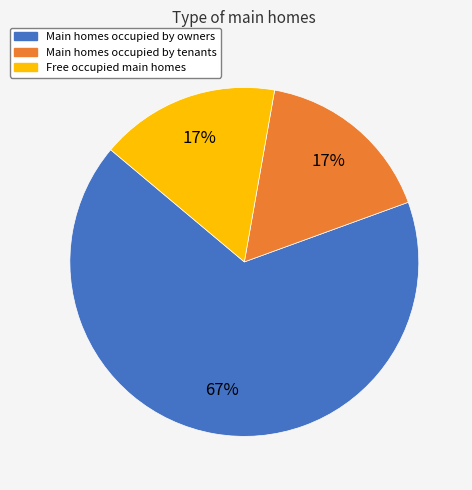

Is there a majority slice in this chart?

Yes